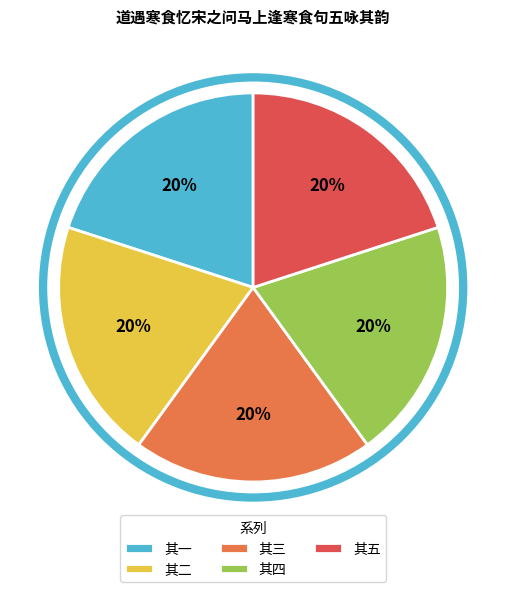

Does 其三 account for over 50% of the chart?

No